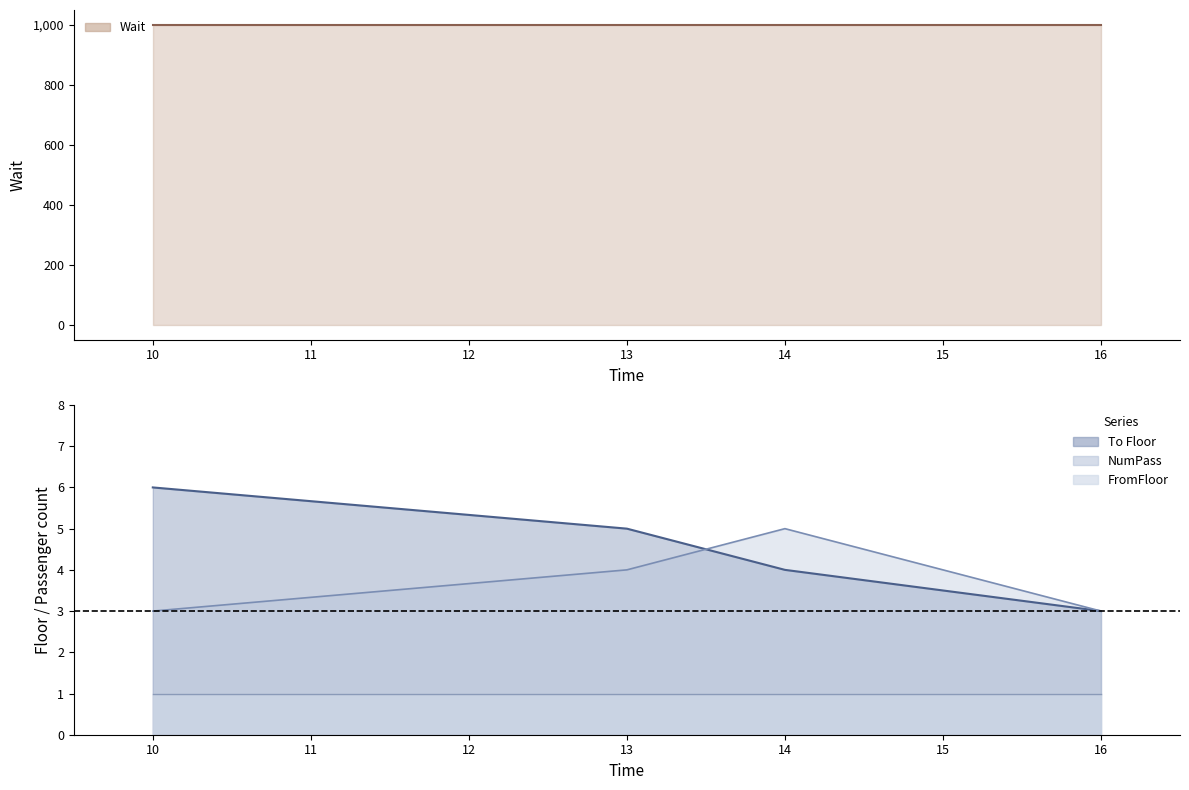

True or false: To Floor has more than 2 interior local peaks.

False